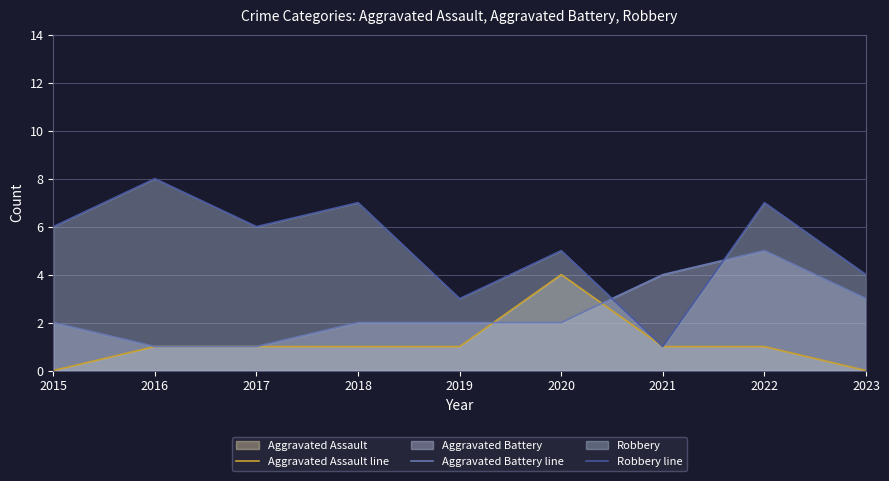

What are all the series names shown in the legend?

Aggravated Assault line, Aggravated Battery line, Robbery line